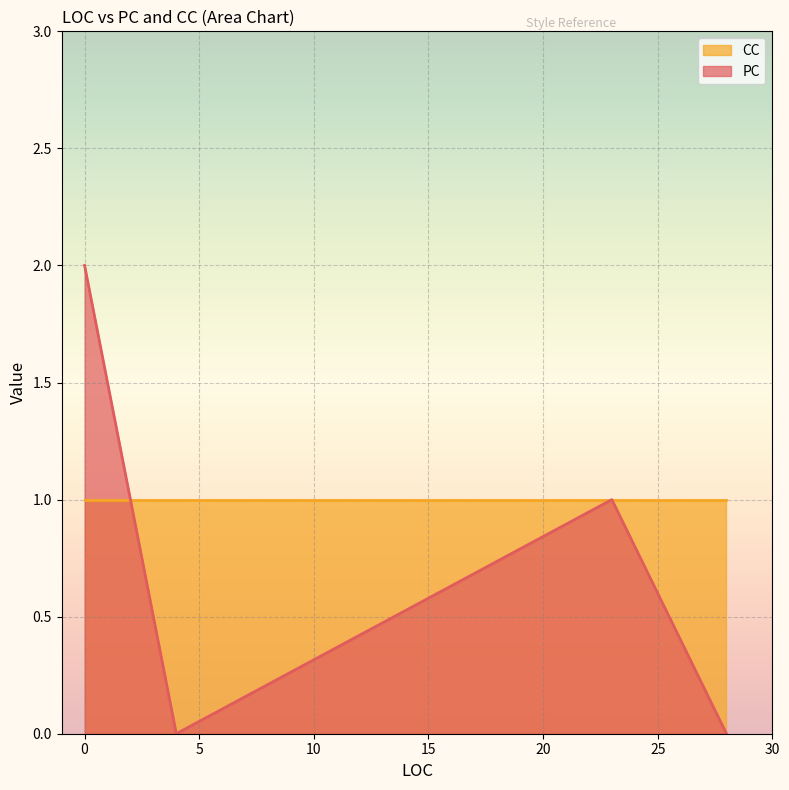

What is the sum of all PC values?

3